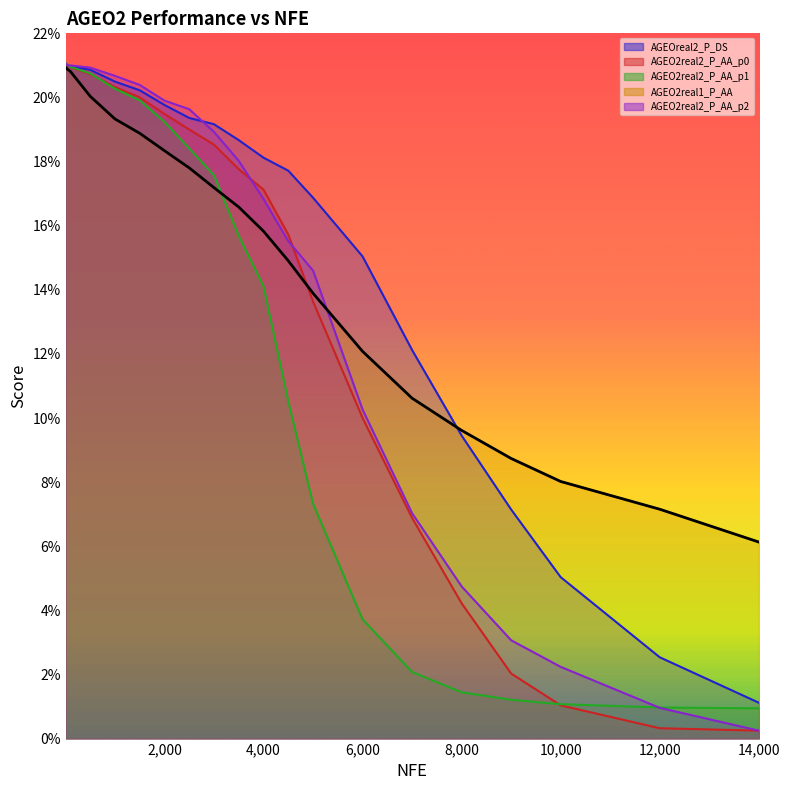

Rank the categories by AGEO2real2_P_AA_p0 value from lowest to highest.

14000, 12000, 10000, 9000, 8000, 7000, 6000, 5000, 4500, 4000, 3500, 3000, 2500, 2000, 1500, 1000, 500, 100, 50, 5